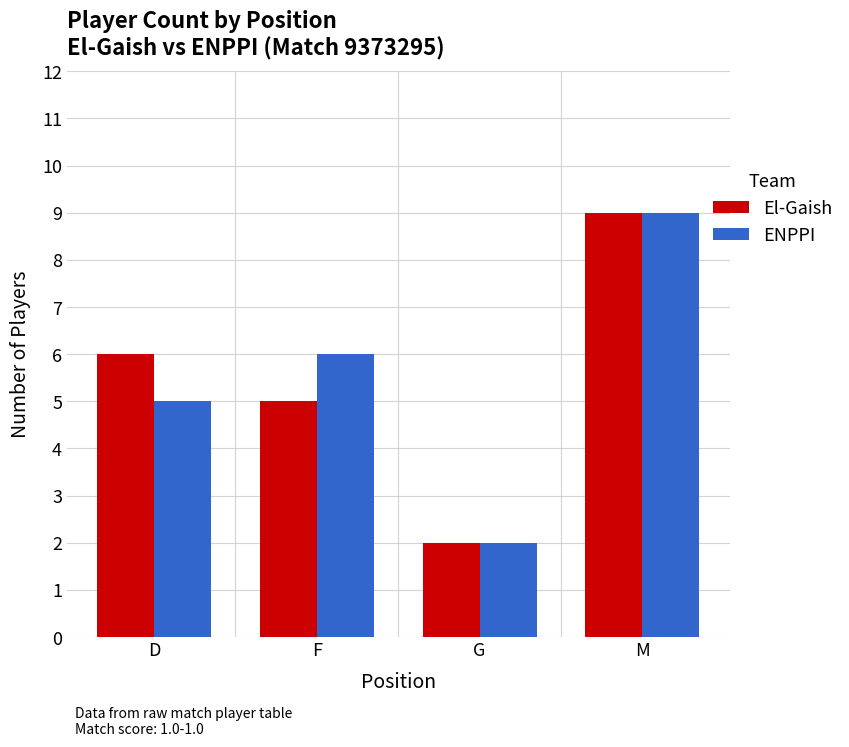

What are all the series names shown in the legend?

El-Gaish, ENPPI